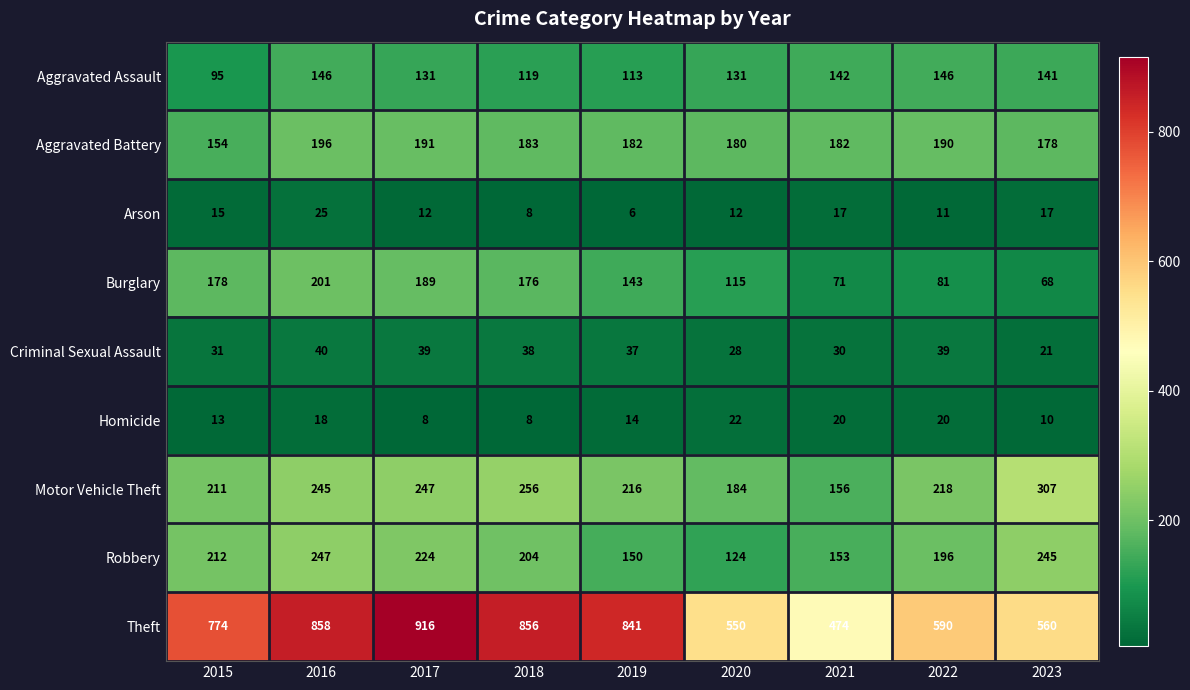

Which series has the widest spread of values?

Theft